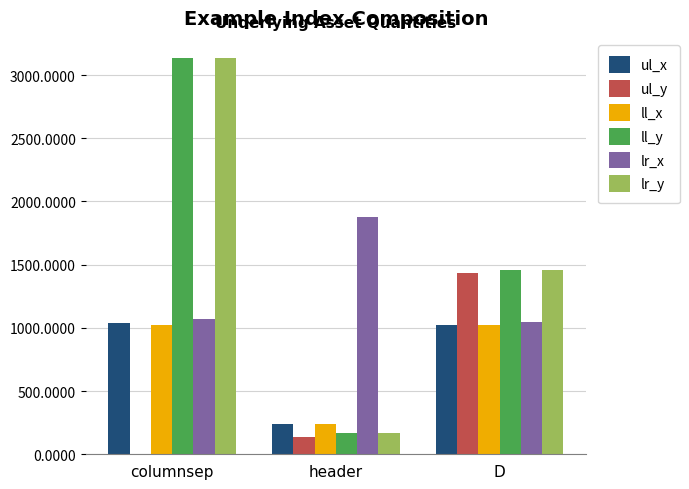

At which label does ul_y reach its peak?

D